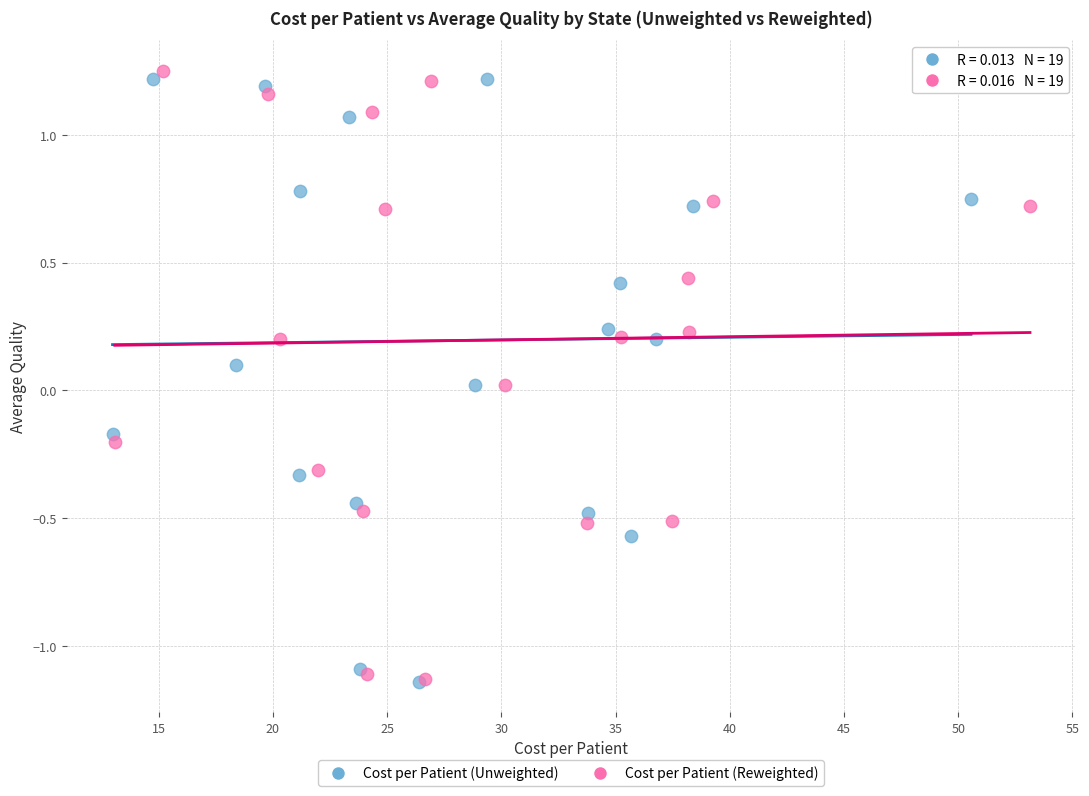

What are all the series names shown in the legend?

Cost per Patient (Unweighted), Cost per Patient (Reweighted)